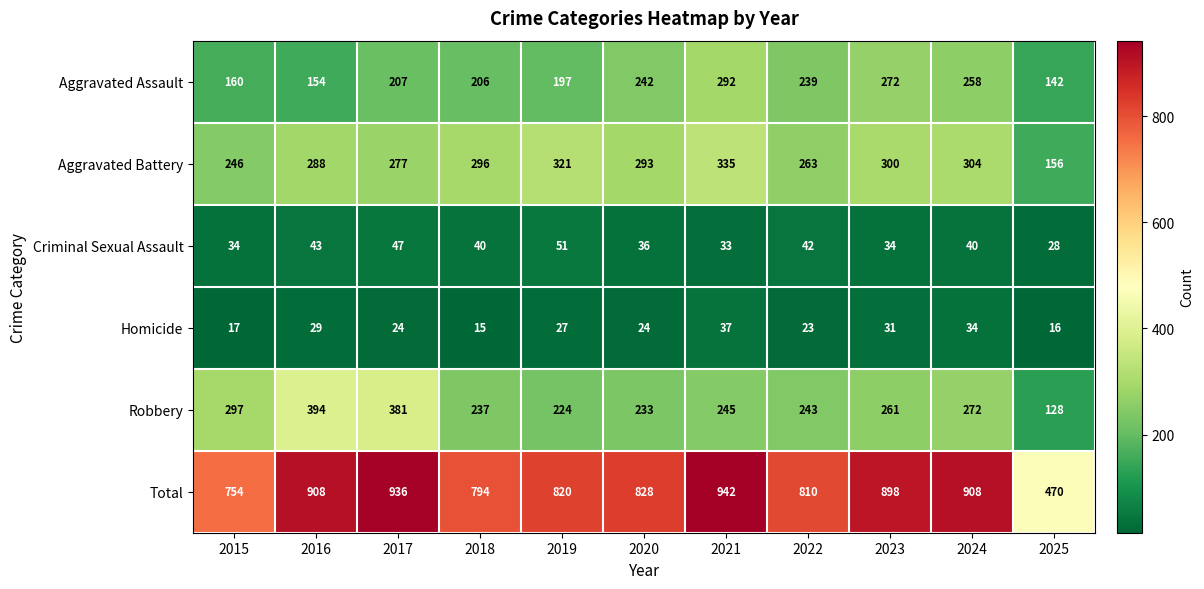

What is the sum of the Aggravated Battery values at 2023 and 2019?

621